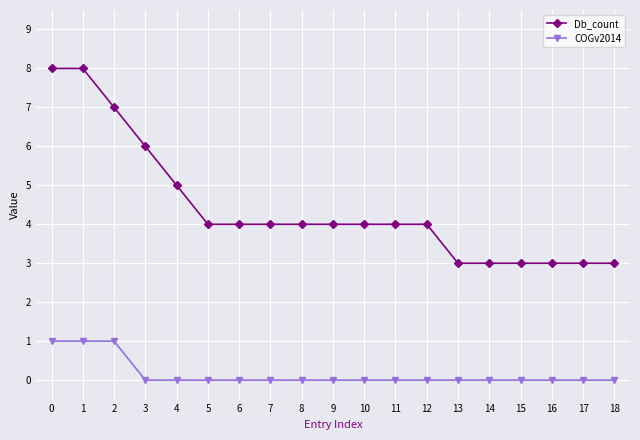

What are all the series names shown in the legend?

Db_count, COGv2014